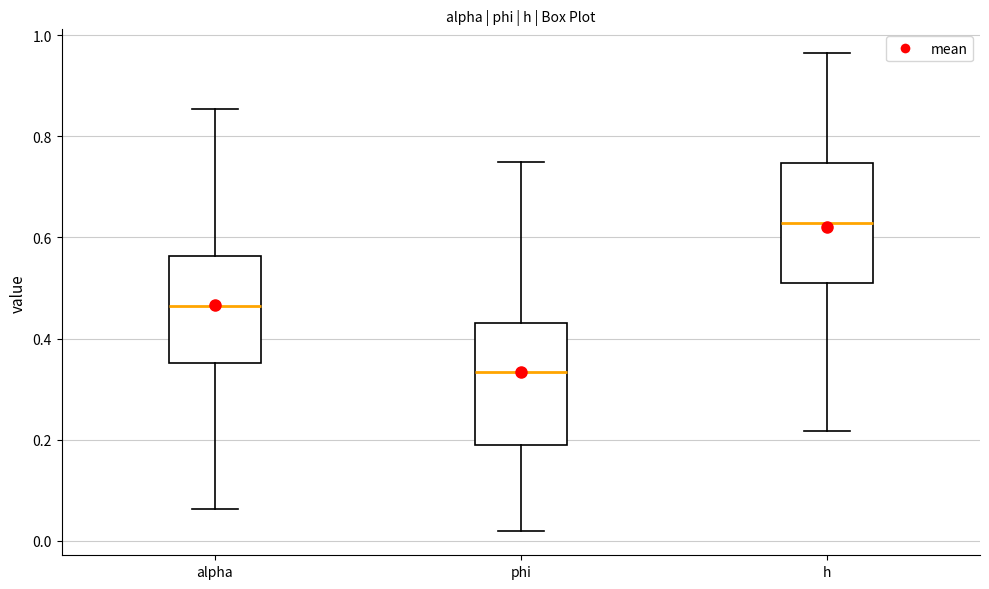

Reading left to right, transcribe this box plot: for each box, give where its median line is, the range the box spans, and where its two whiskers end, as read against the y-axis. The values are not printed on the chart, so give them approximately, as read against the axis.

alpha: median 0.46, box 0.36 to 0.56, whiskers 0.06 to 0.86
phi: median 0.34, box 0.18 to 0.44, whiskers 0.02 to 0.74
h: median 0.62, box 0.52 to 0.74, whiskers 0.22 to 0.96